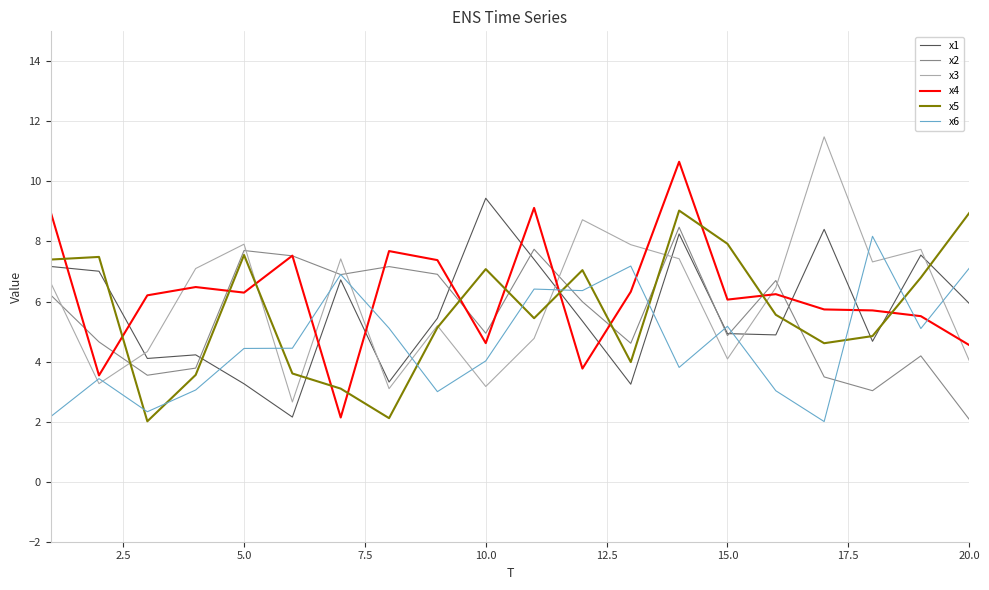

What is the maximum value shown in the chart?

11.5